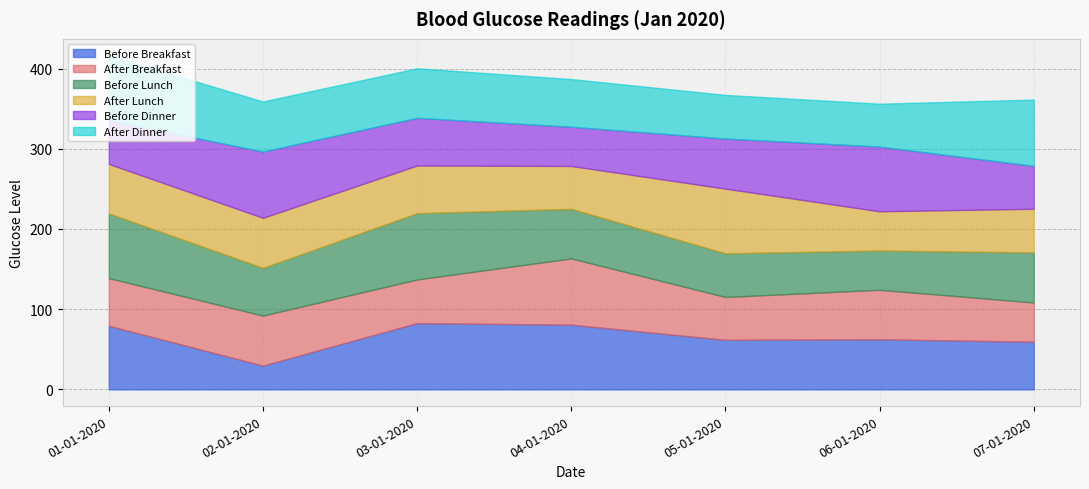

At which category does After Breakfast reach its first local peak?

02-01-2020